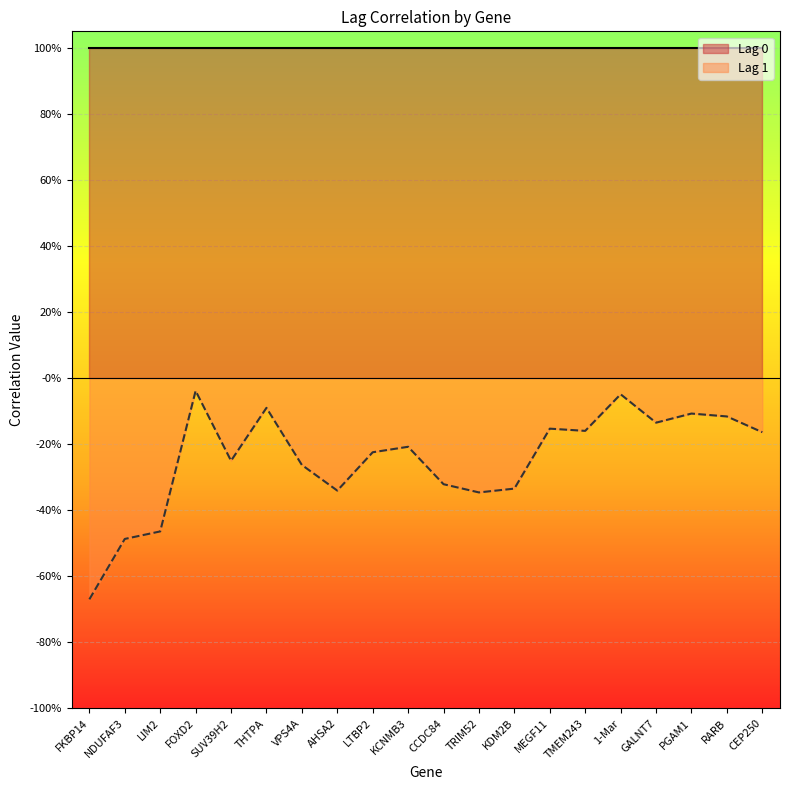

How many interior local peaks (higher than both neighbors) does the data have?

6